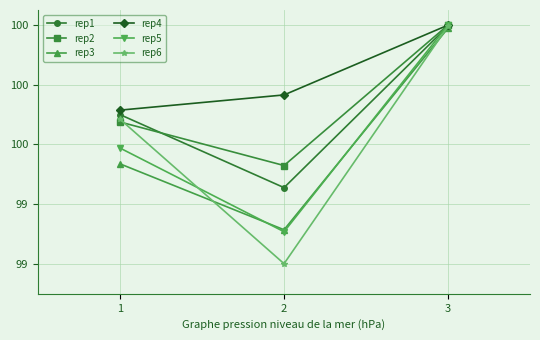

What is the lowest value of the rep4 series?

99.7